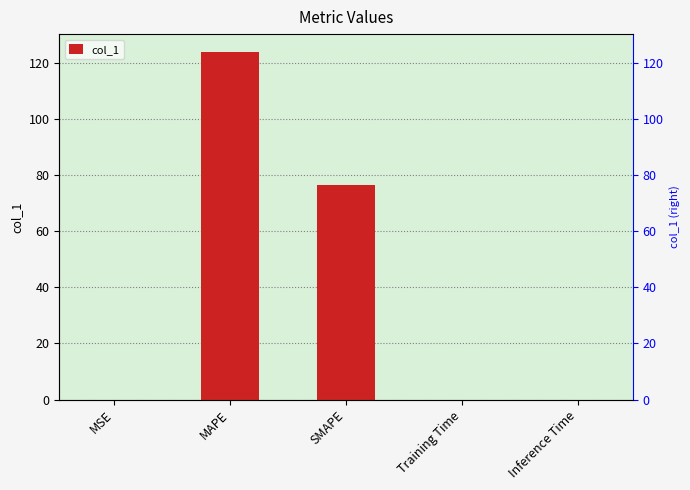

Count the number of data series in this chart.

1